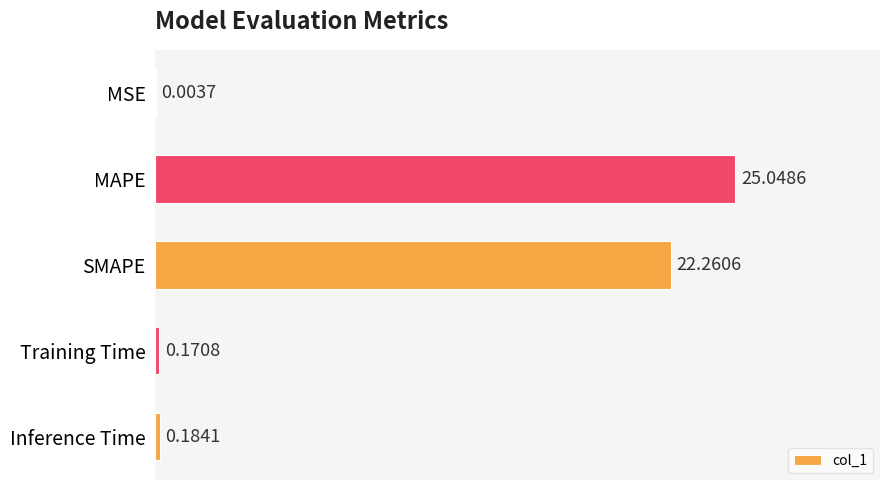

Which has a higher value, SMAPE or MSE?

SMAPE